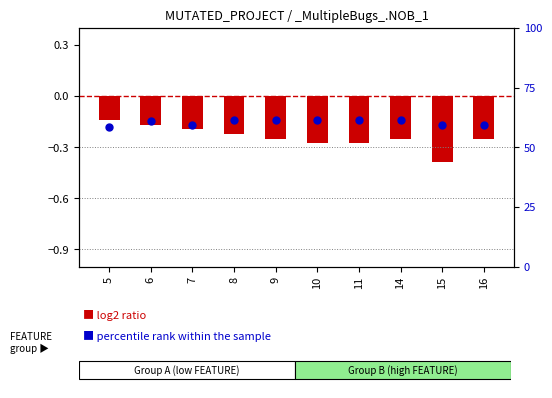

Which series has the largest Y range (max minus min)?

percentile rank within the sample